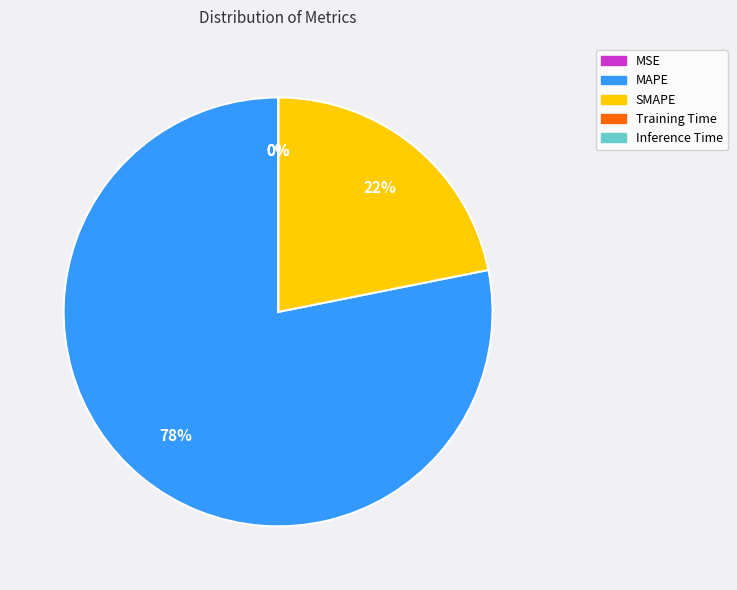

To the nearest percent, what is the difference between the largest and smallest slice percentages?

78%